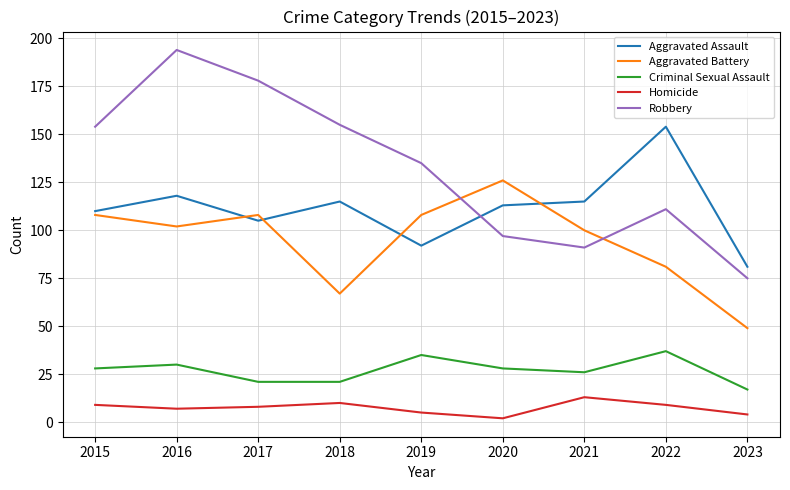

Which category has the highest value in the Aggravated Assault series?

2022